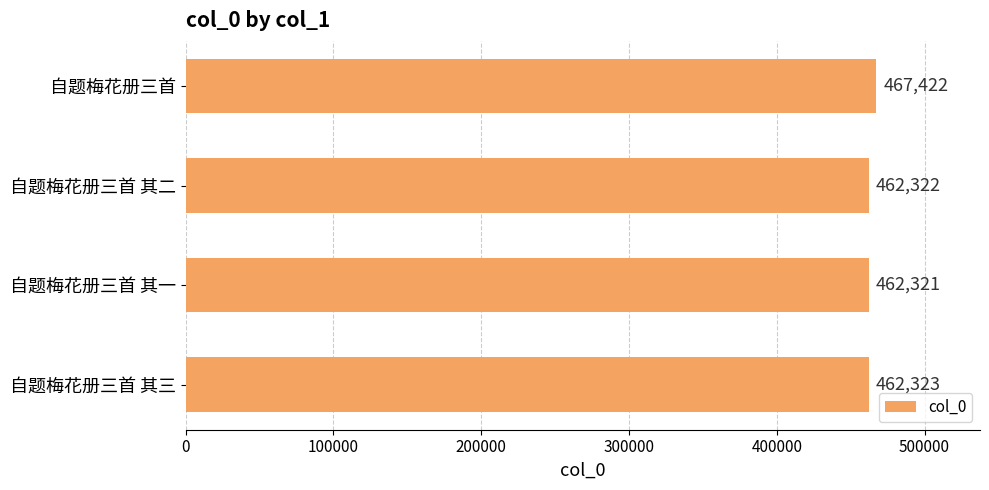

Reading bottom to top, extract all data points from this chart.

462323	462321	462322	467422